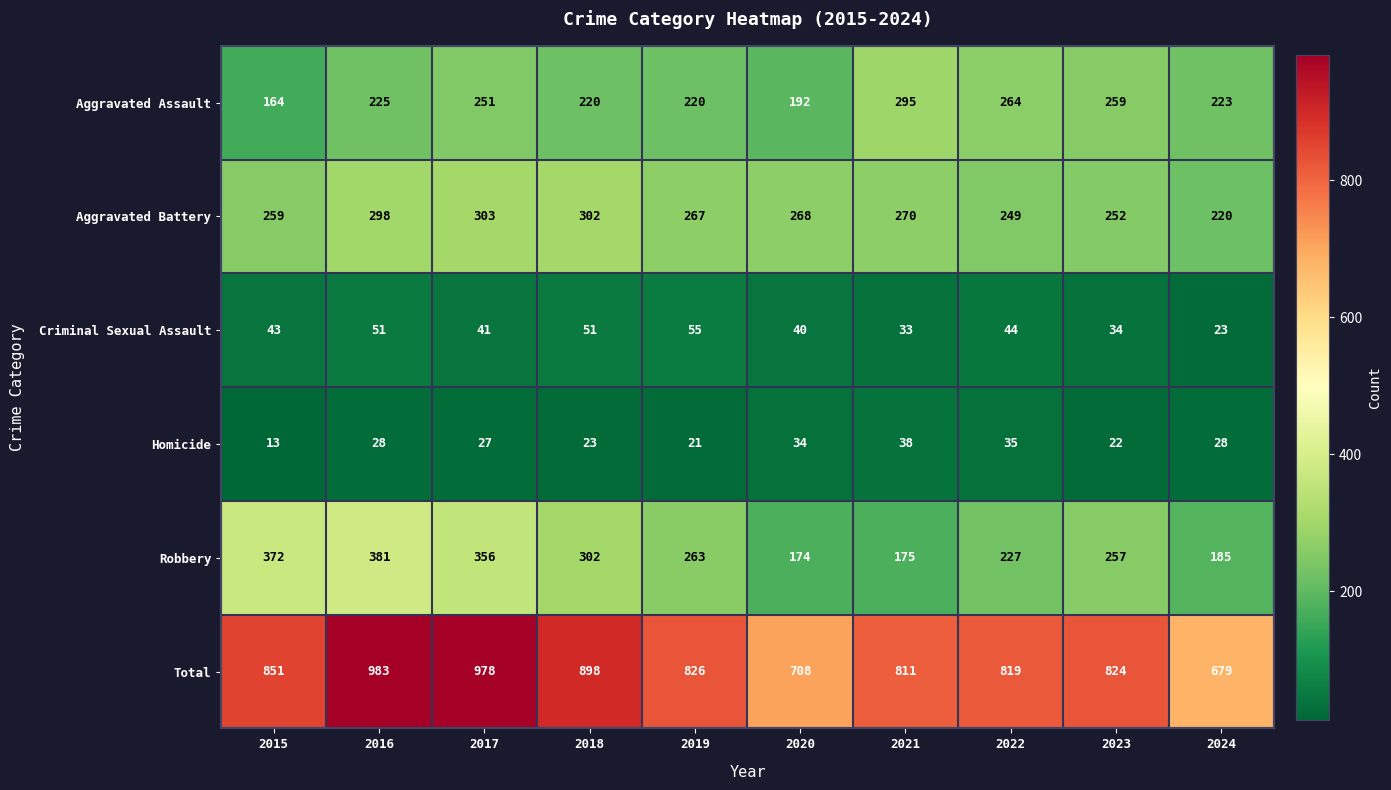

Which series has the widest spread of values?

Total